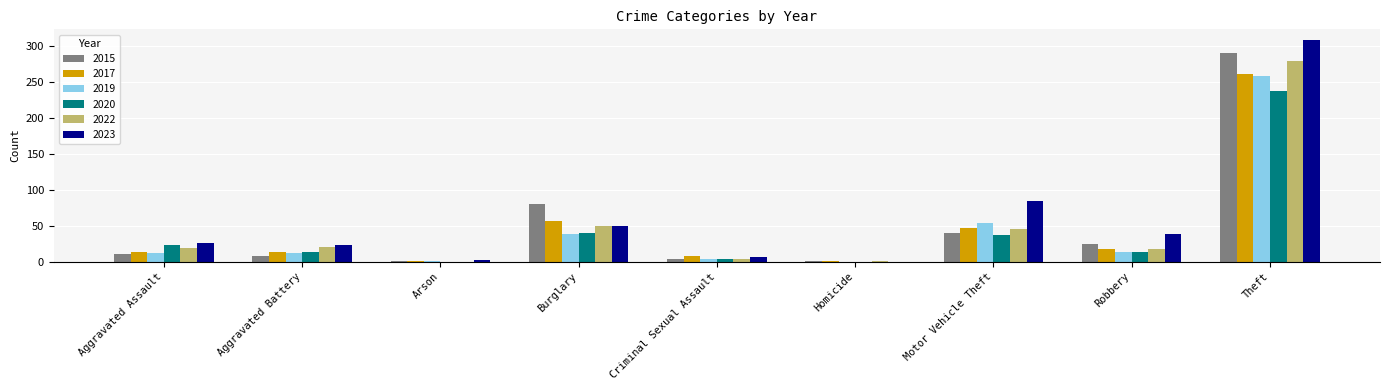

How many series are shown in this chart?

6